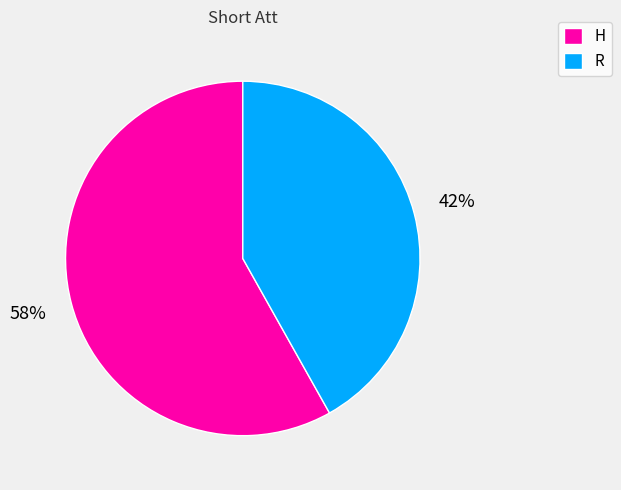

To the nearest percent, what is the average slice percentage?

50%